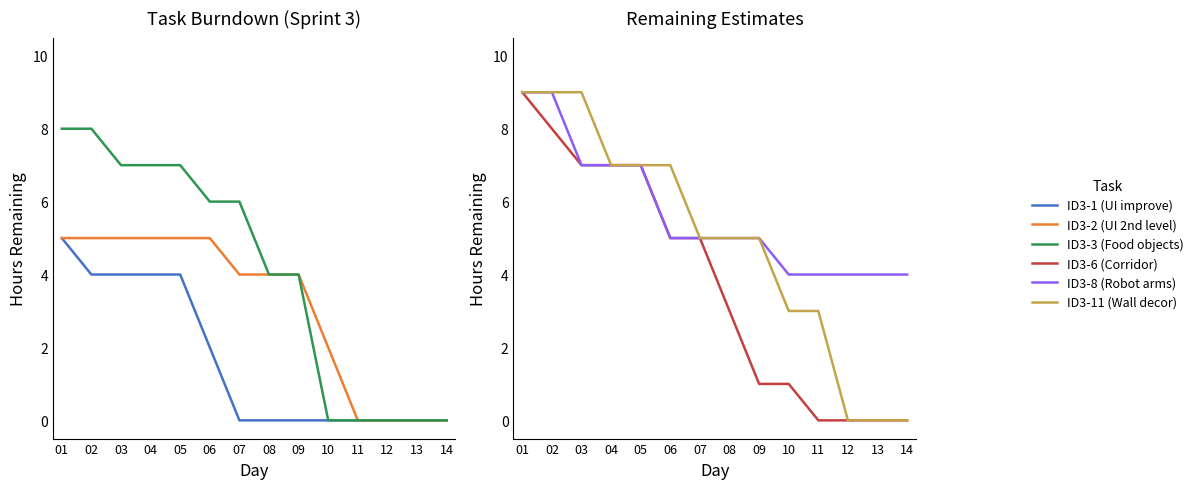

What is the average value of the ID3-2 (UI 2nd level) series?

3